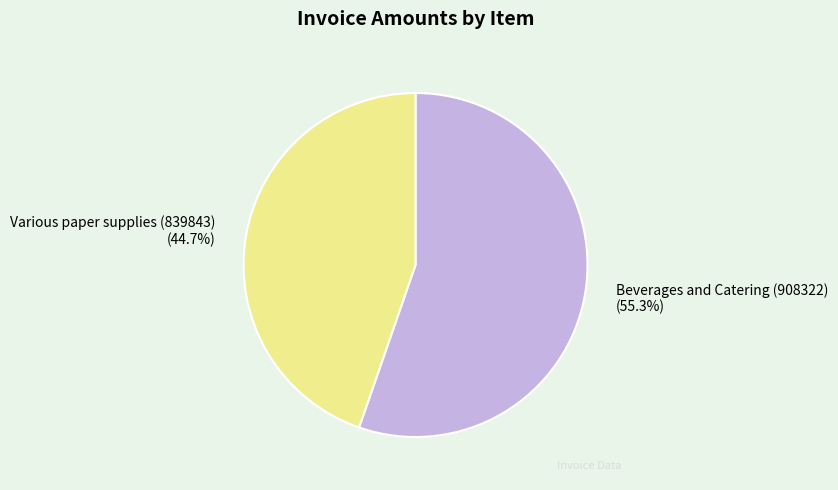

Is it true that Various paper supplies (839843) is 37% of the pie?

False